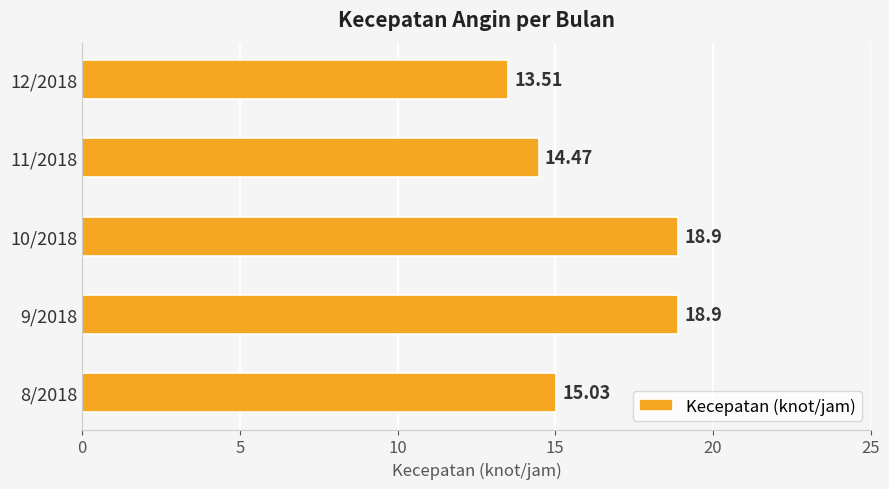

How many distinct data groups are displayed?

1